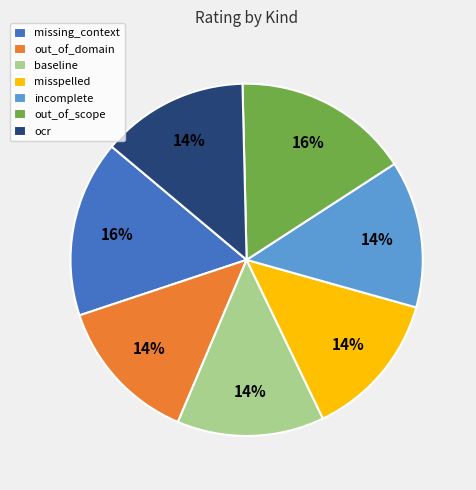

Is it true that out_of_domain is 14% of the pie?

True